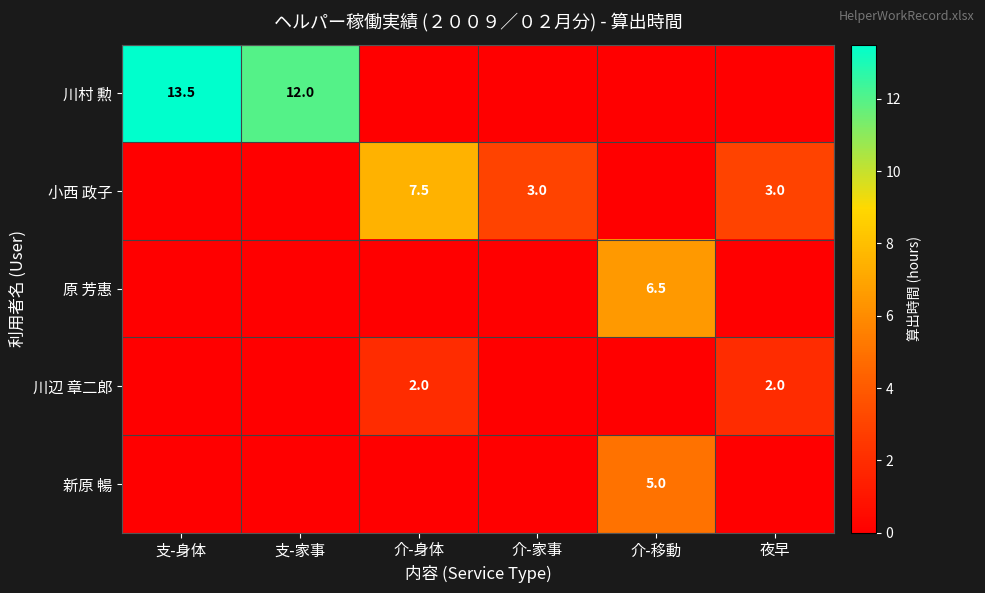

The 小西 政子 series shows 3.0 at 夜早. True or false?

True